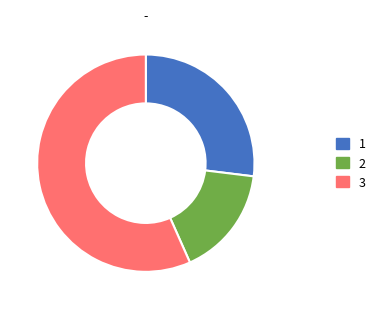

Is there a majority slice in this chart?

Yes